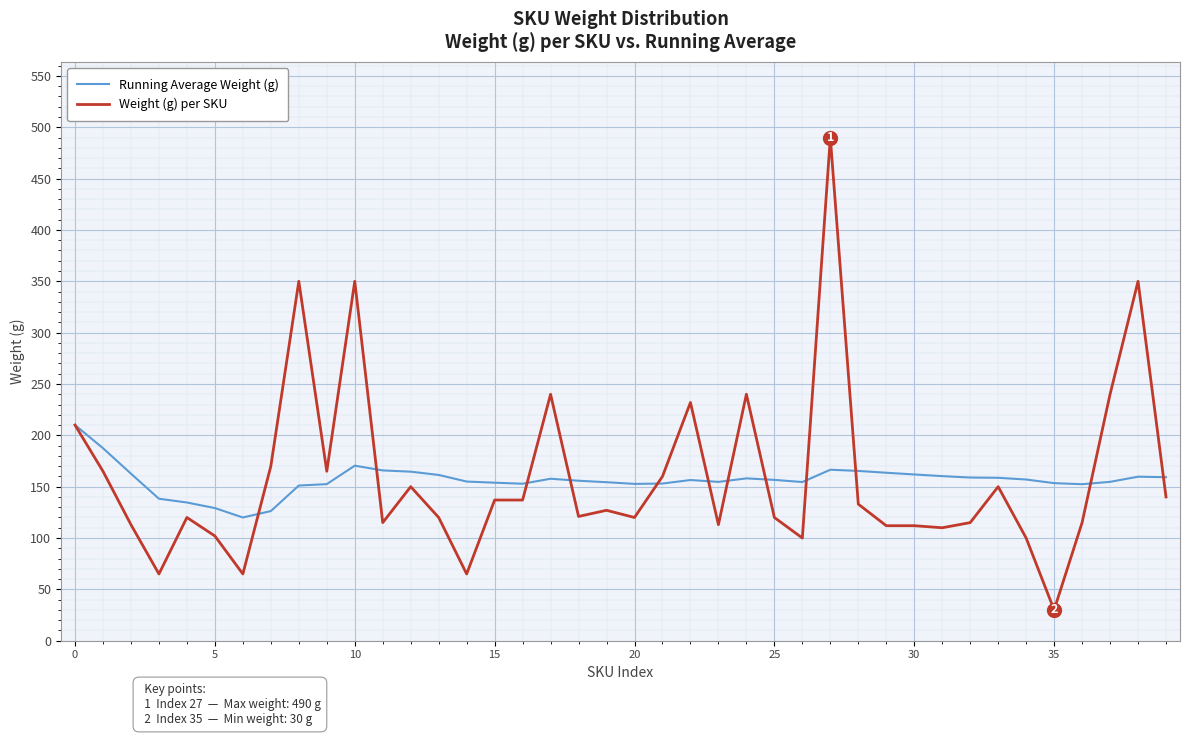

Which series has the widest spread of values?

Weight (g) per SKU